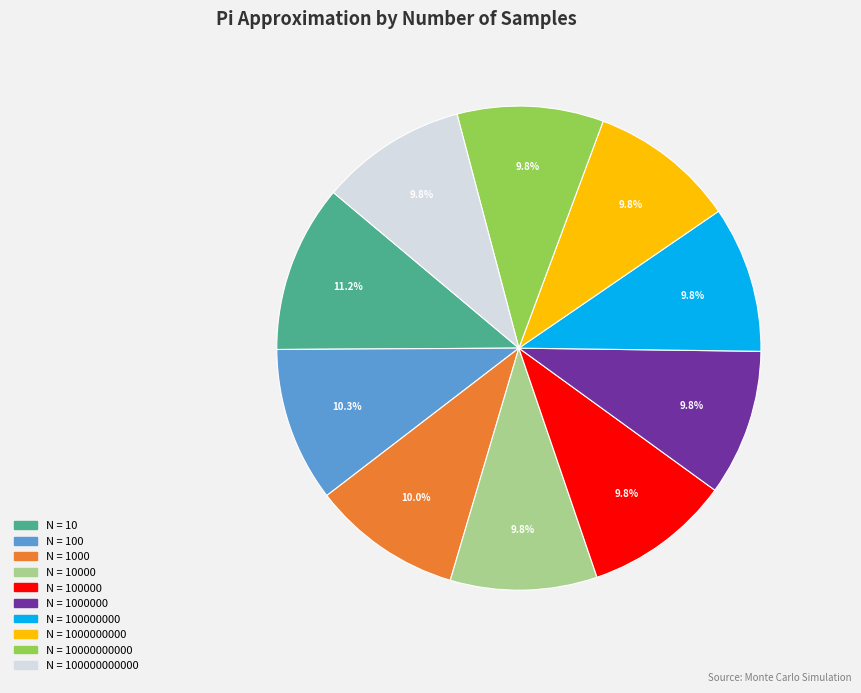

Is there a majority slice in this chart?

No